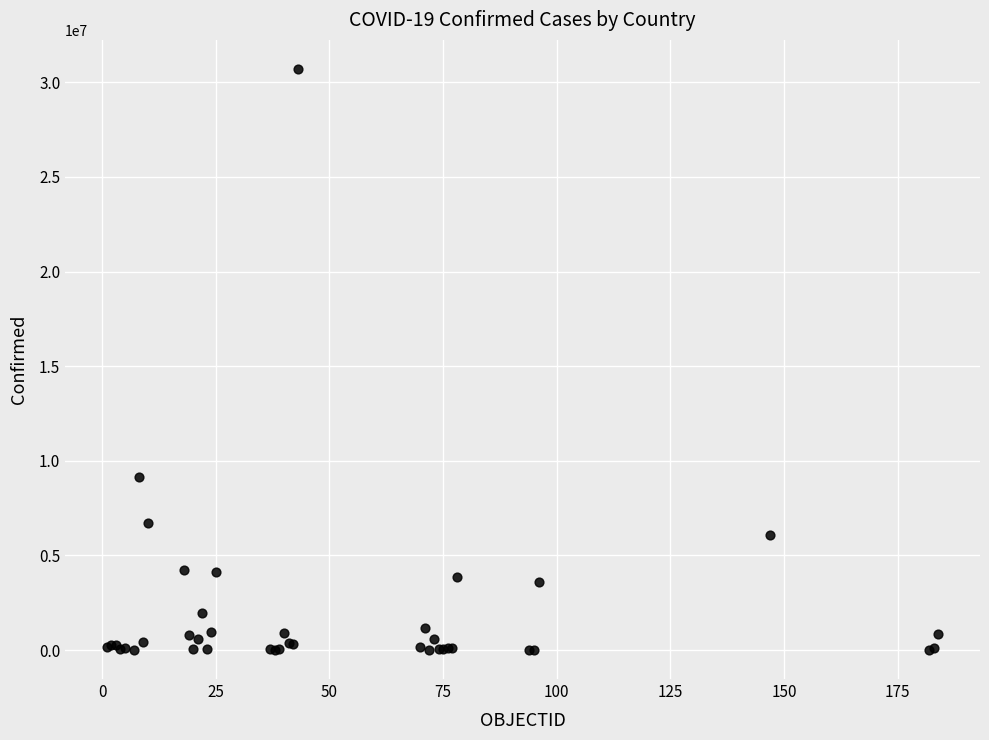

What Y value in the scatter plot is closest to 15354657?

9135308